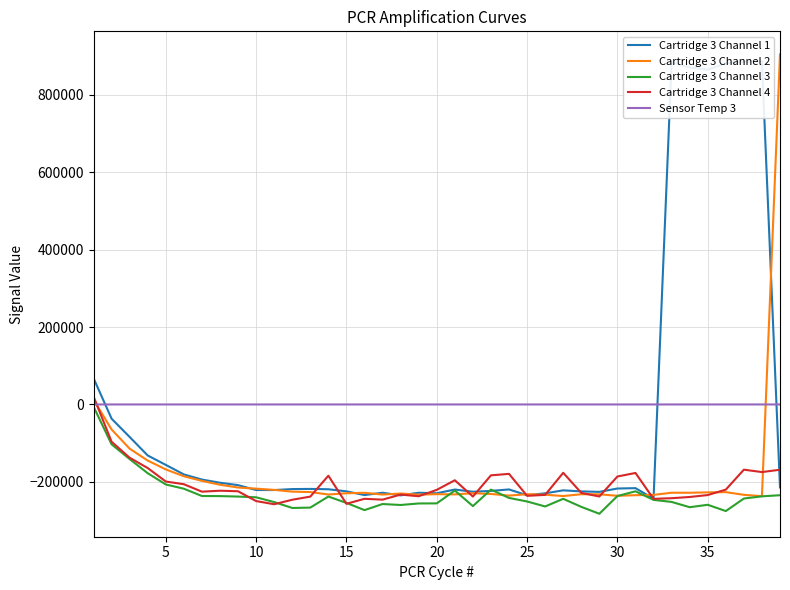

What is the maximum value shown in the chart?

904566.0